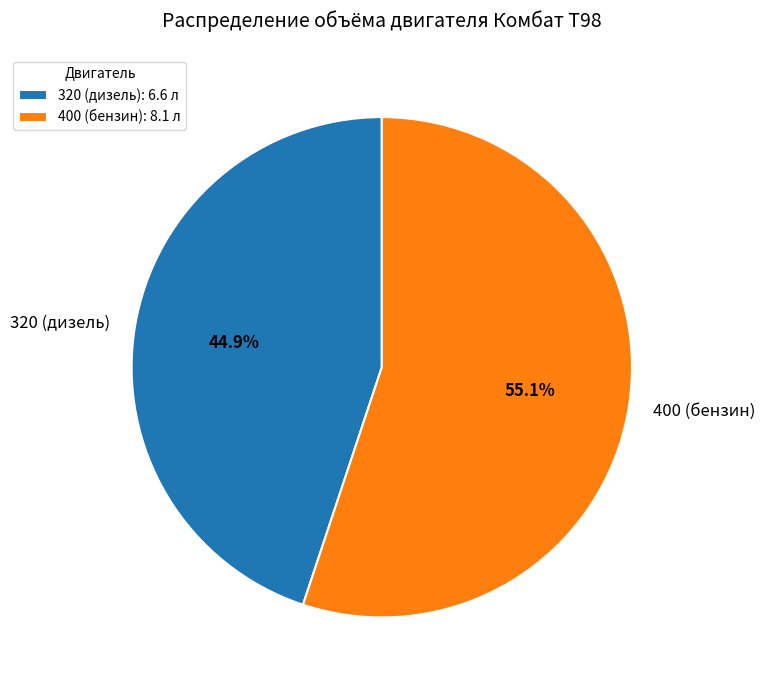

Which has a higher value, 400 (бензин) or 320 (дизель)?

400 (бензин)